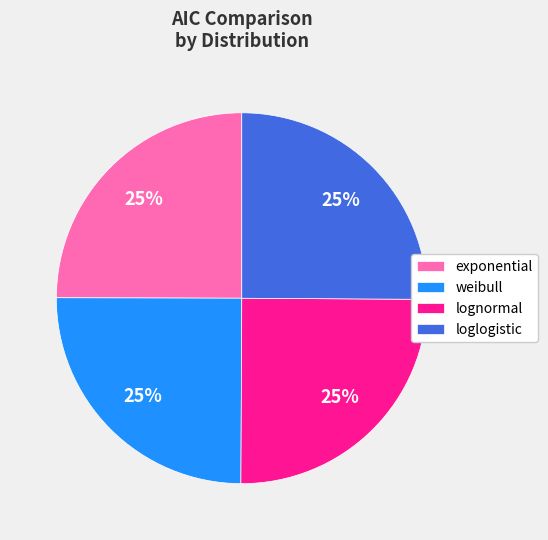

How many slices are in this pie chart?

4